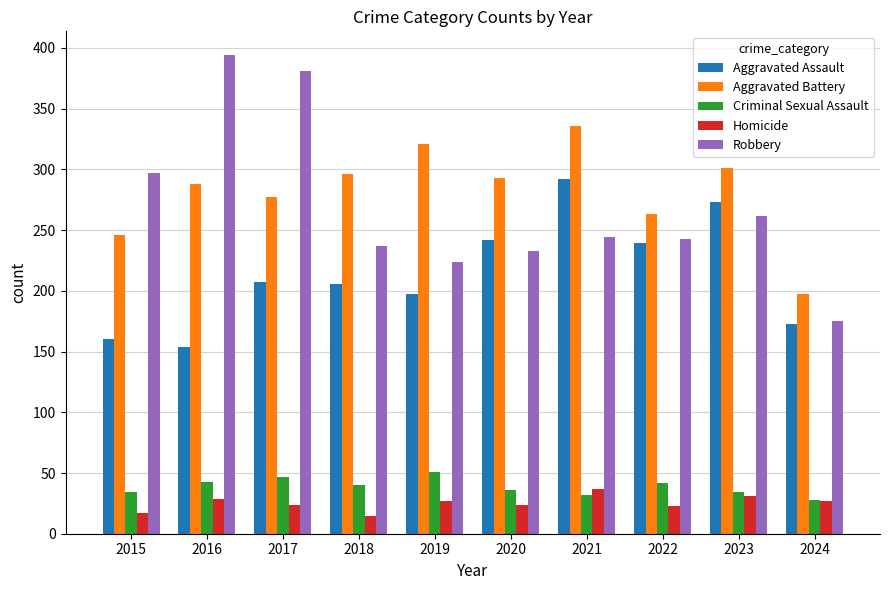

Between 2016 and 2023, which series saw the biggest shift?

Robbery